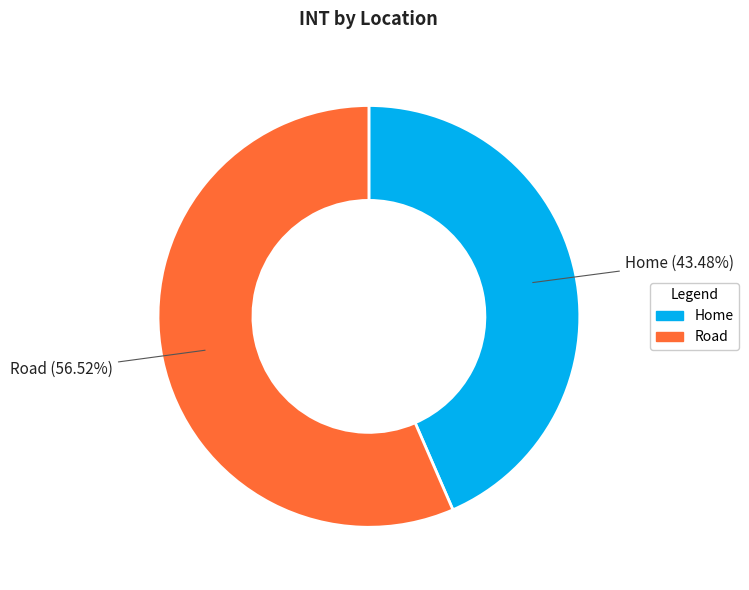

Which has a higher value, Road or Home?

Road